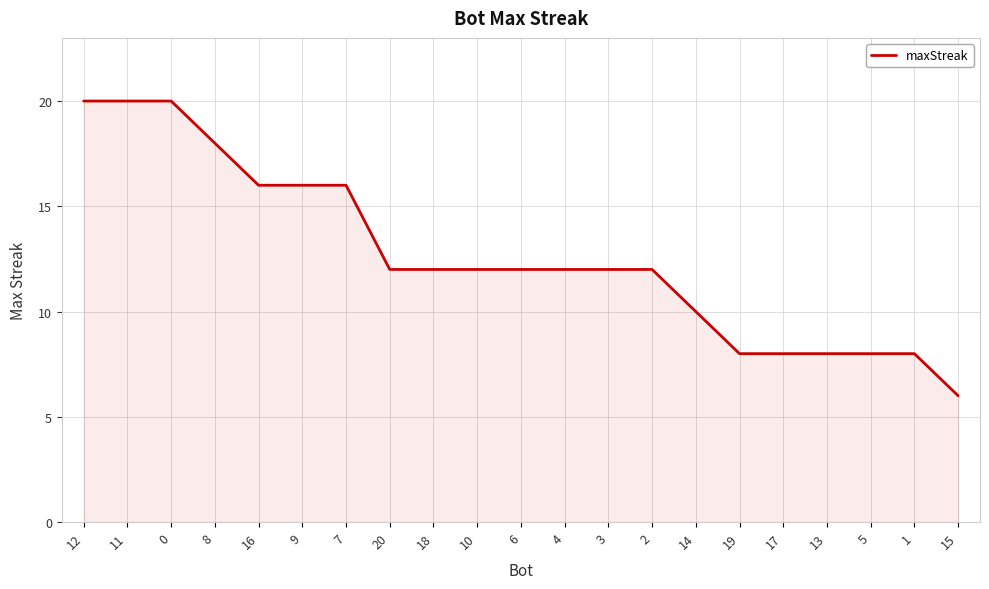

What position from the right is 11?

20